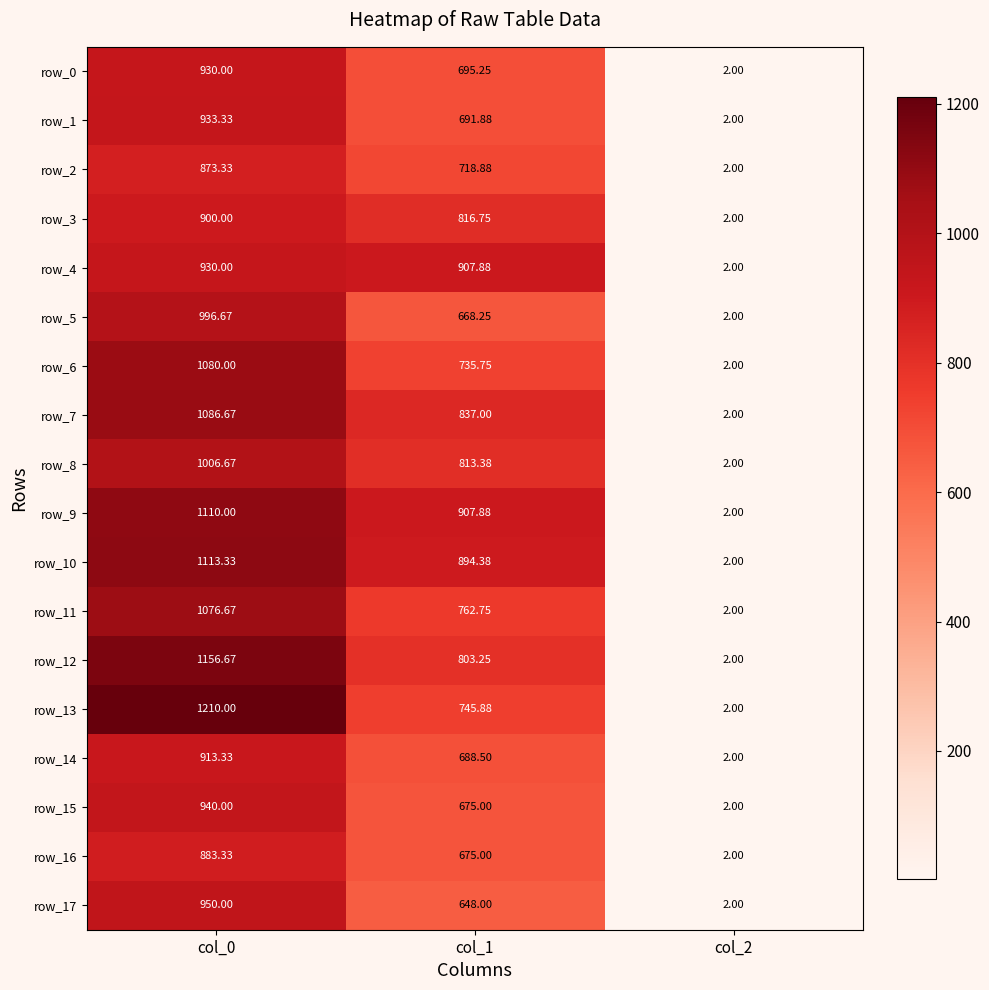

Is the value of row_15 at col_2 greater than the value of row_14 at col_0?

No